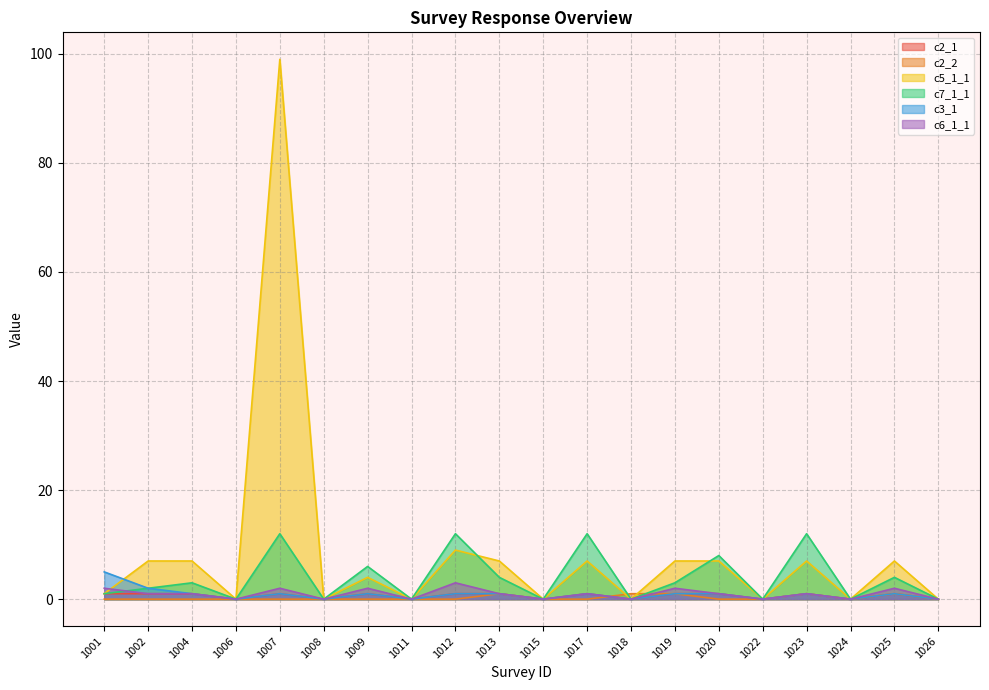

Reading left to right, transcribe all the data shown in this chart.

c2_1: 1	1	1	0	1	0	1	0	1	1	0	1	0	1	1	0	1	0	1	0
c2_2: 0	0	0	0	0	0	0	0	0	1	0	0	1	1	0	0	1	0	1	0
c5_1_1: 1	7	7	0	99	0	4	0	9	7	0	7	0	7	7	0	7	0	7	0
c7_1_1: 1	2	3	0	12	0	6	0	12	4	0	12	0	3	8	0	12	0	4	0
c3_1: 5	2	1	0	1	0	1	0	1	1	0	1	0	1	1	0	1	0	1	0
c6_1_1: 2	1	1	0	2	0	2	0	3	1	0	1	0	2	1	0	1	0	2	0